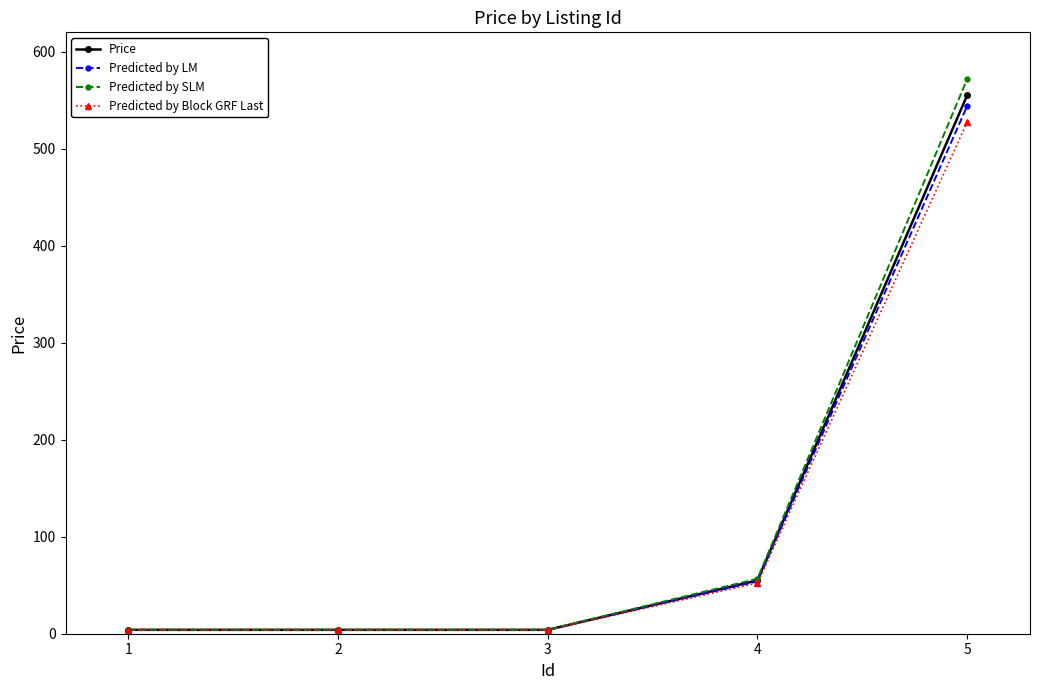

Which series has the largest range (max minus min)?

Predicted by SLM